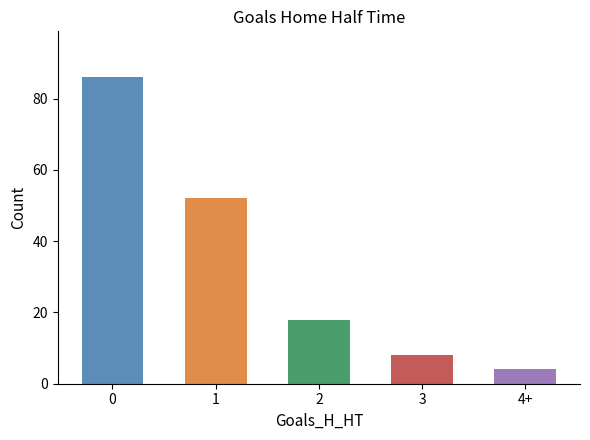

What is the maximum value shown in the chart?

86